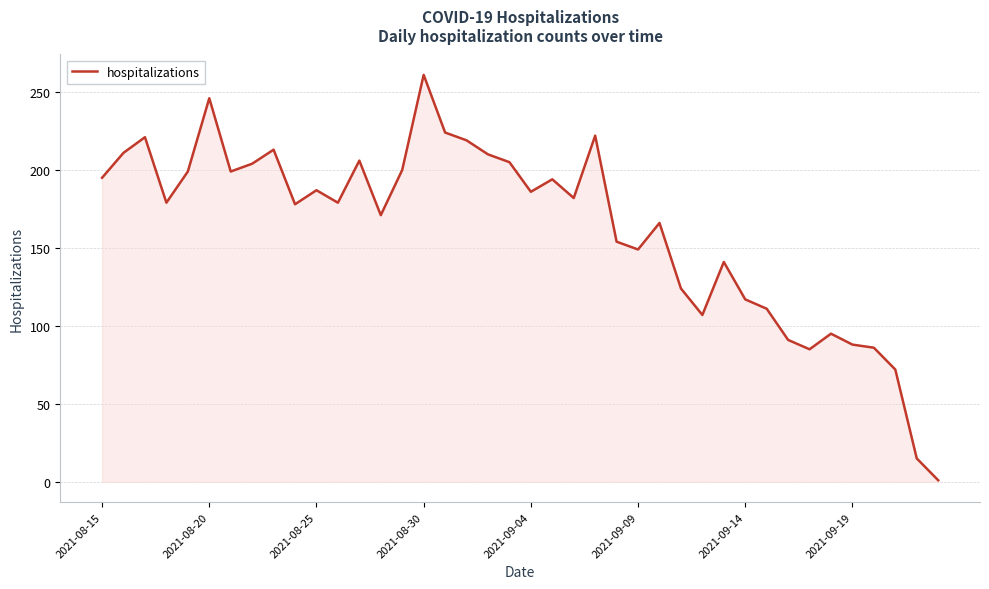

What is the greatest value displayed?

261